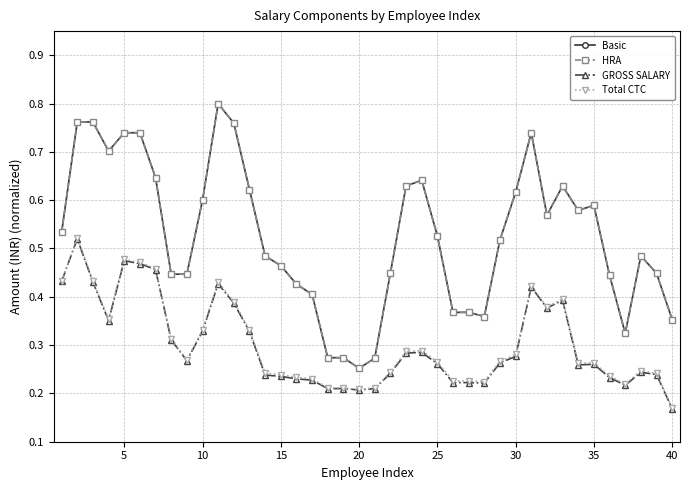

At how many categories does at least one series exceed 0?

40